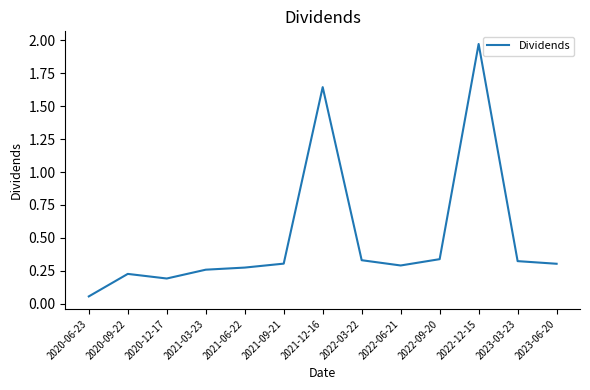

What is the difference between the values at 2021-09-21 and 2021-12-16?

1.3